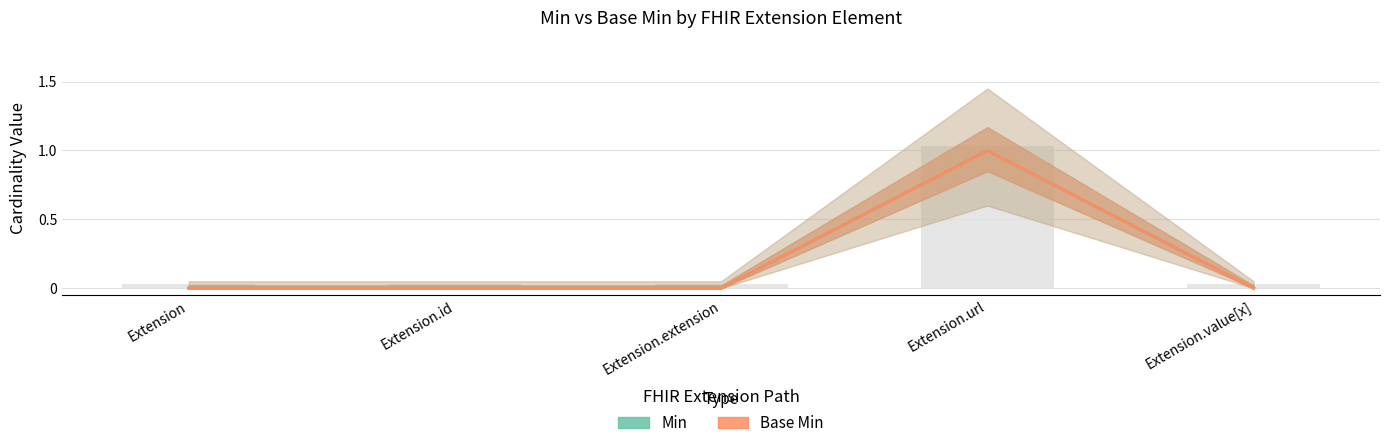

At which category is the sum across all series the highest?

Extension.url